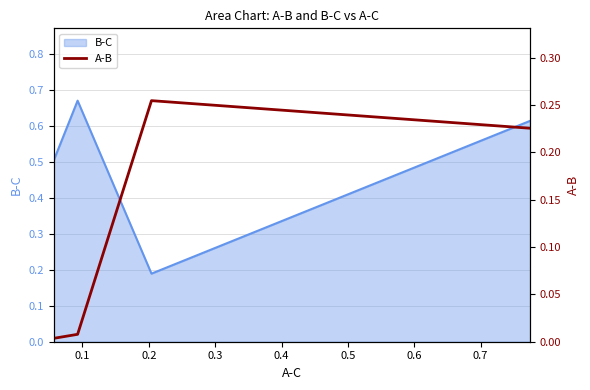

Count the B-C values in the range 0 to 1.

4